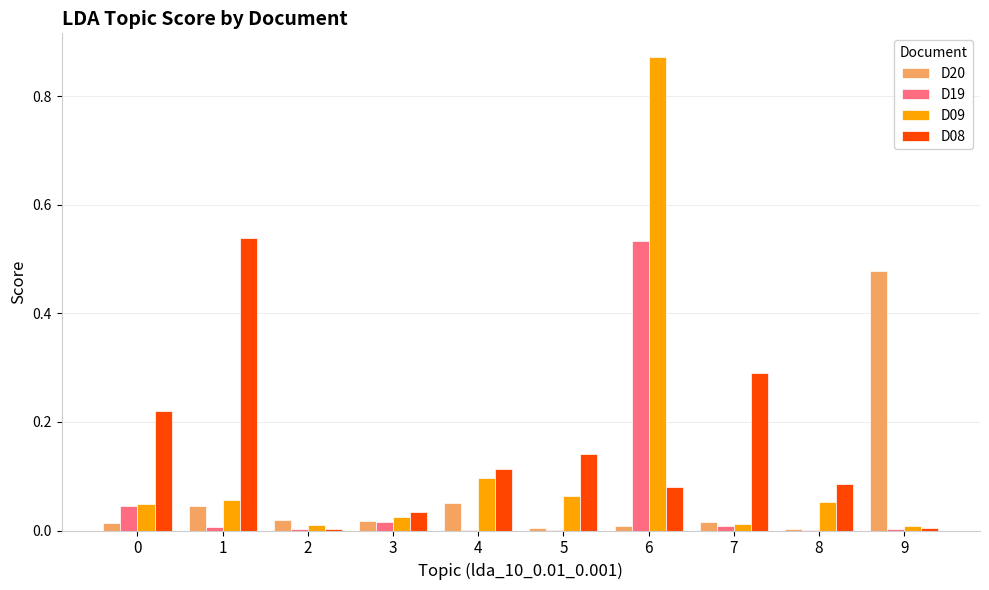

Is it true that D08 equals 0.1 at 8?

True